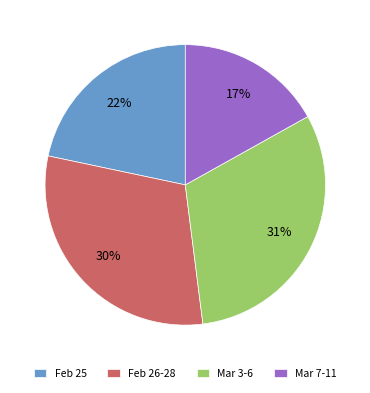

Do Feb 25 and Mar 7-11 together represent more than half of the pie?

No